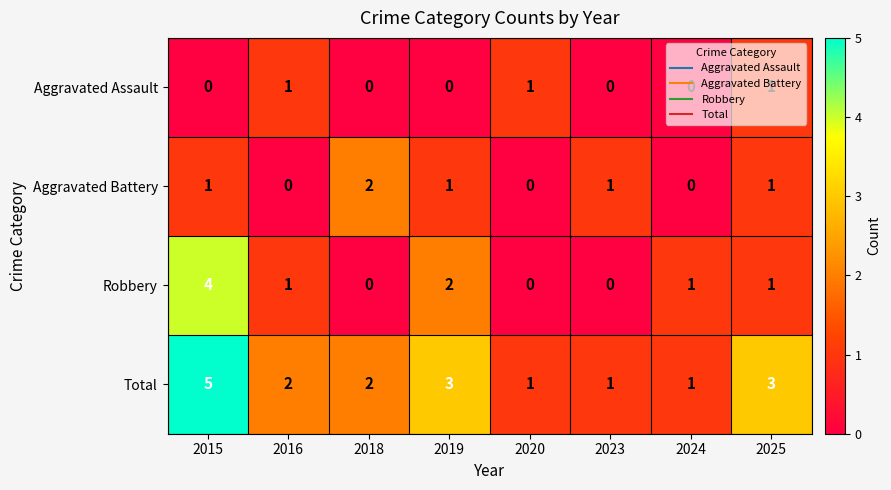

Where does the Robbery series first go above 1?

2015